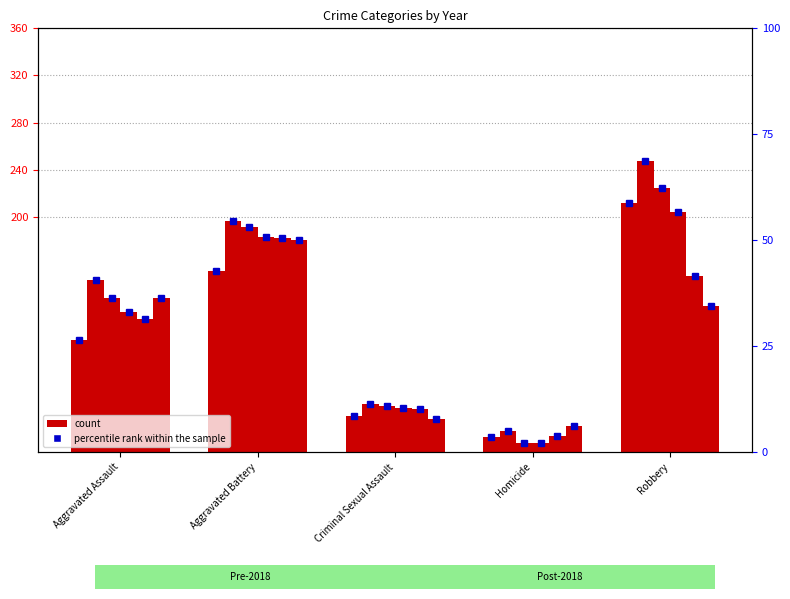

What is the difference between the second highest and second lowest values in the 2019 series?

113.0